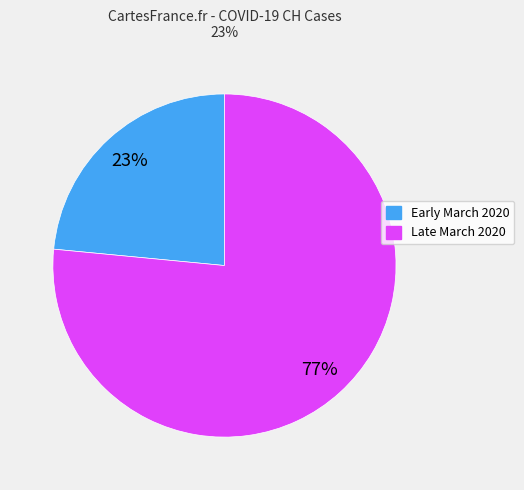

To the nearest percent, what is the average slice percentage?

50%